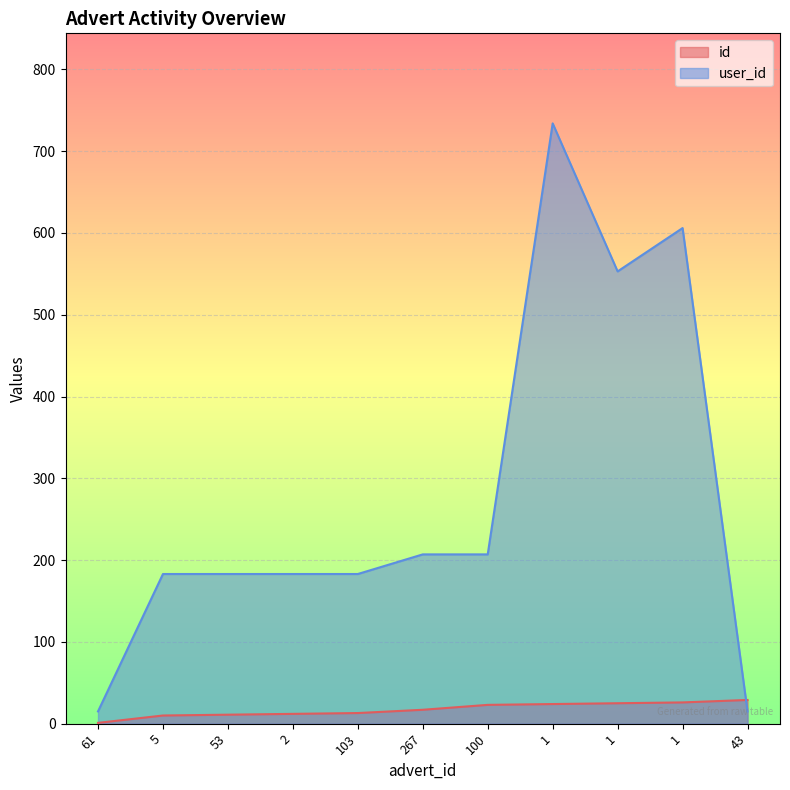

Does the chart display data point markers on the line(s)?

No